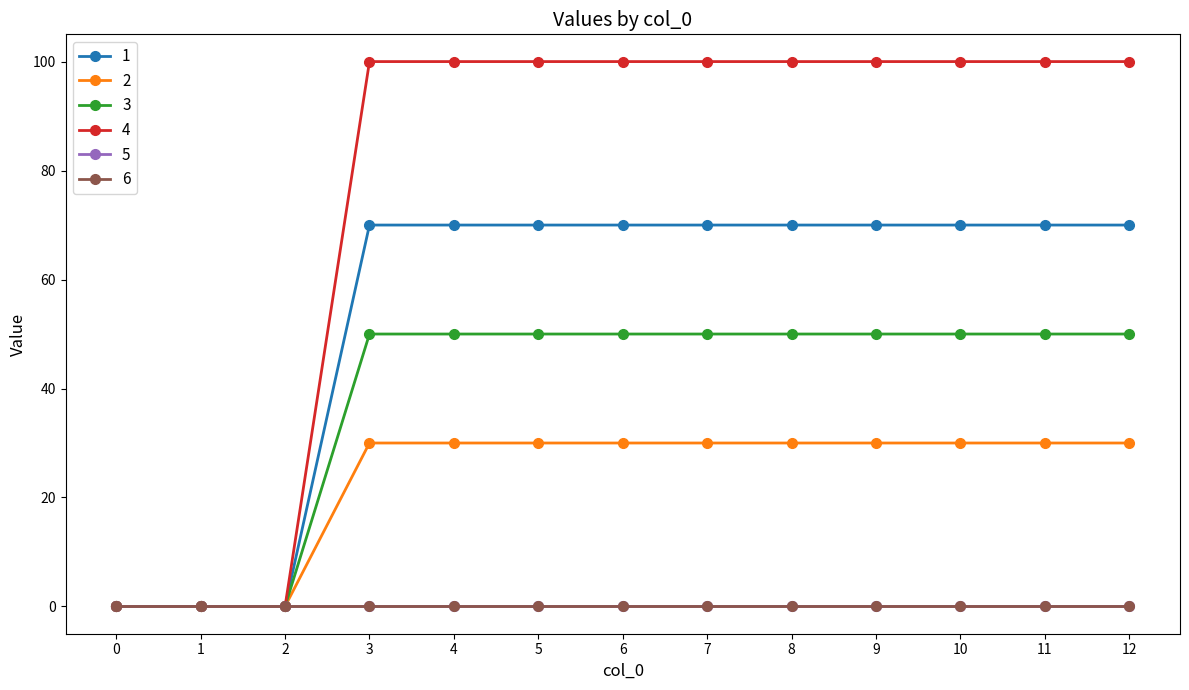

List the labels in order of 3 value, largest first.

3, 4, 5, 6, 7, 8, 9, 10, 11, 12, 0, 1, 2